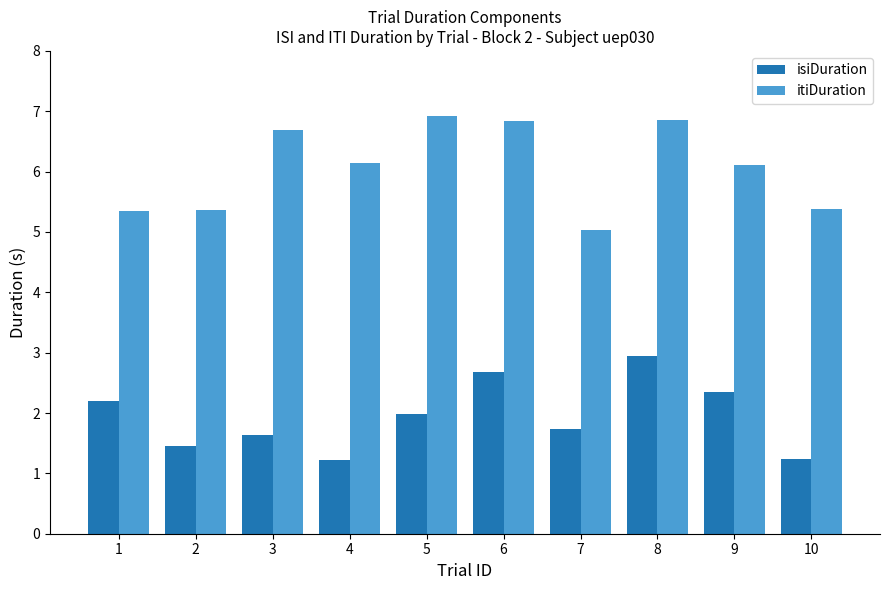

Which series has the largest total across all categories?

itiDuration